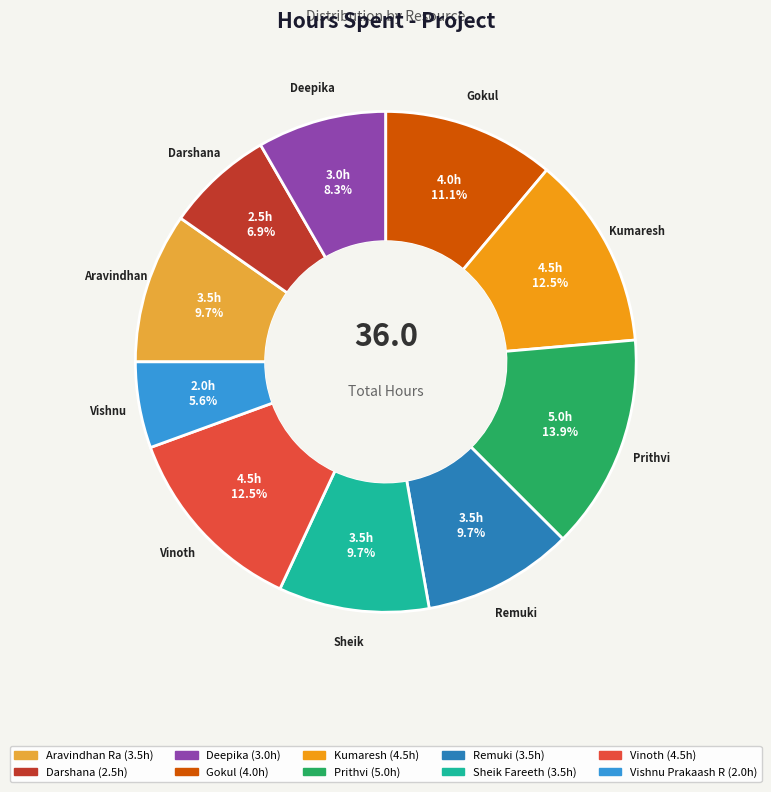

Does any single category account for the majority?

No